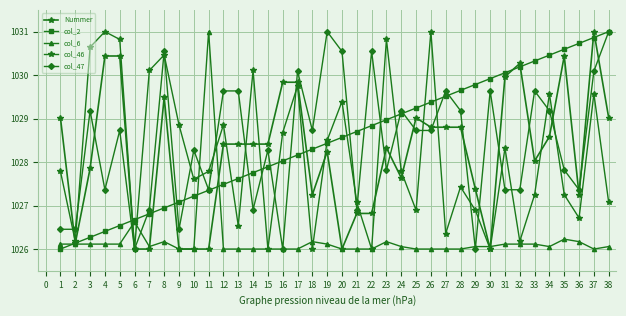

What is the difference between the maximum and minimum values in the col_6 series?

5.0